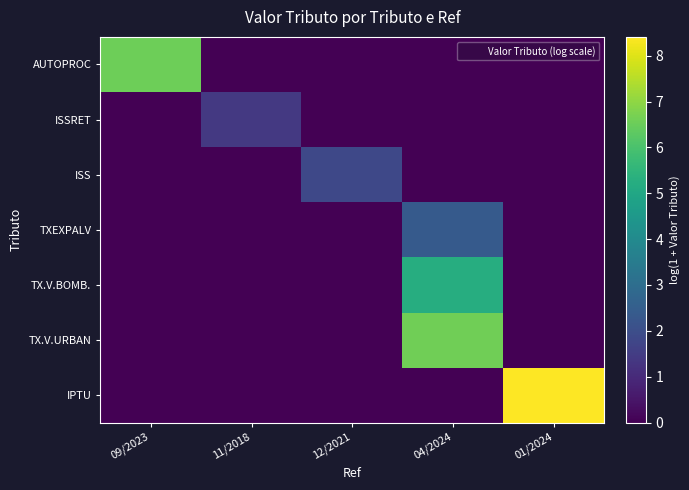

Reading left to right, extract all data points from this chart.

AUTOPROC: 09/2023=6.6	11/2018=0.0	12/2021=0.0	04/2024=0.0	01/2024=0.0
ISSRET: 09/2023=0.0	11/2018=1.4	12/2021=0.0	04/2024=0.0	01/2024=0.0
ISS: 09/2023=0.0	11/2018=0.0	12/2021=1.8	04/2024=0.0	01/2024=0.0
TXEXPALV: 09/2023=0.0	11/2018=0.0	12/2021=0.0	04/2024=2.4	01/2024=0.0
TX.V.BOMB.: 09/2023=0.0	11/2018=0.0	12/2021=0.0	04/2024=5.2	01/2024=0.0
TX.V.URBAN: 09/2023=0.0	11/2018=0.0	12/2021=0.0	04/2024=6.6	01/2024=0.0
IPTU: 09/2023=0.0	11/2018=0.0	12/2021=0.0	04/2024=0.0	01/2024=8.4